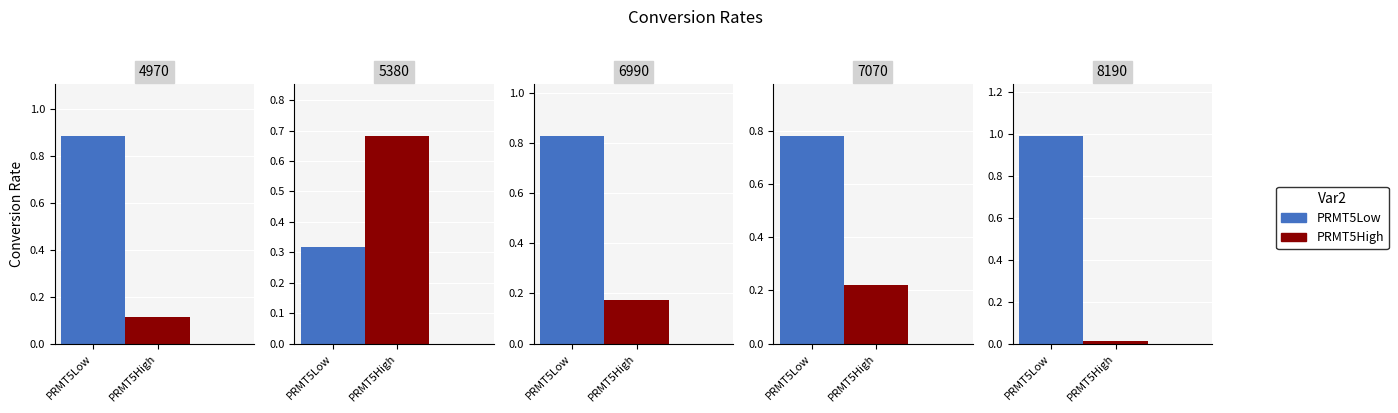

How many groups of bars are there?

5